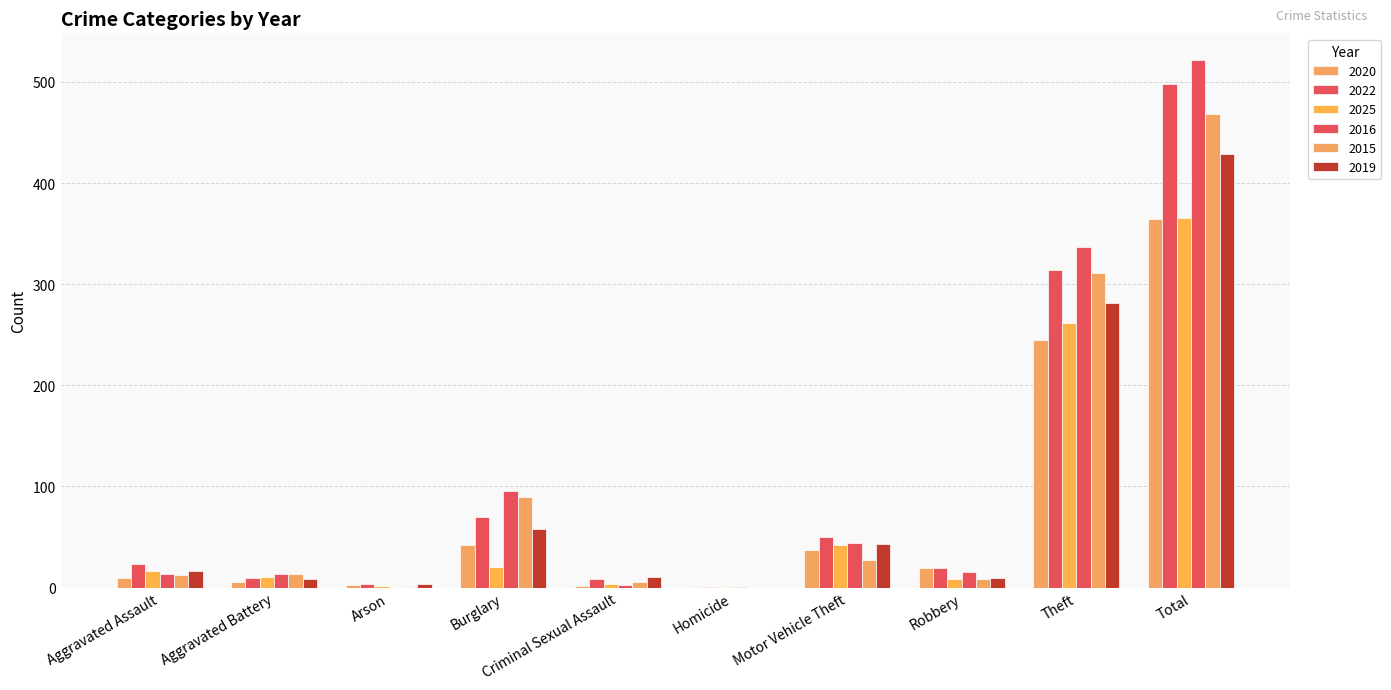

List the labels in order of 2016 value, smallest first.

Arson, Homicide, Criminal Sexual Assault, Aggravated Assault, Aggravated Battery, Robbery, Motor Vehicle Theft, Burglary, Theft, Total